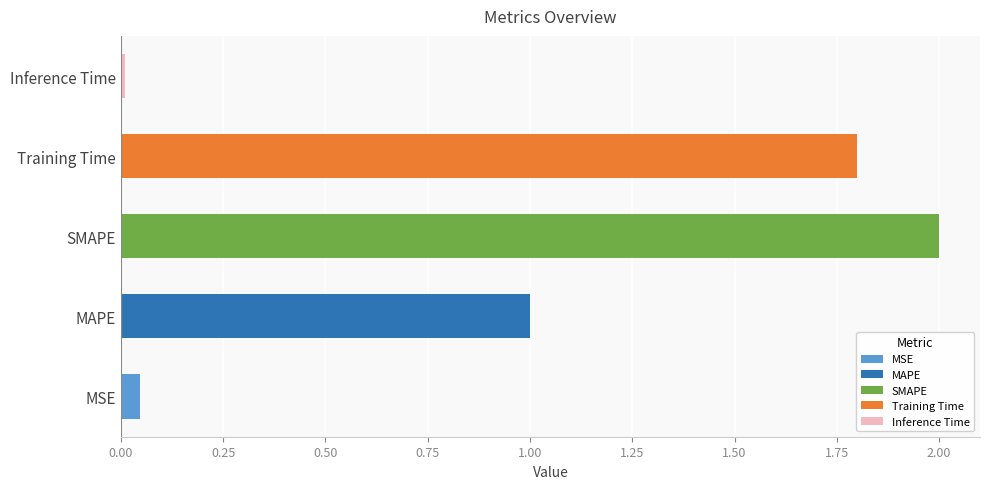

The chart shows a value of 0.0 at Inference Time. True or false?

True